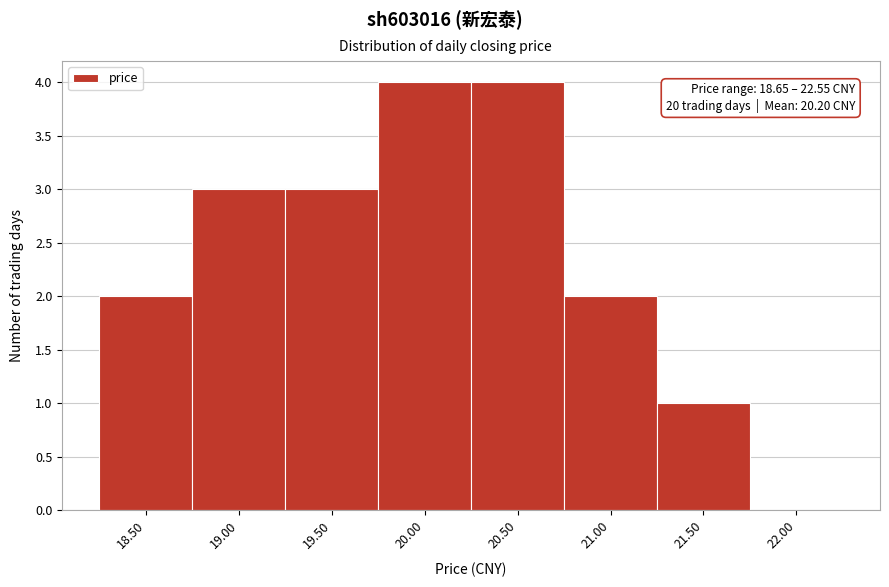

Reading right to left, what are all the values shown in this chart?

22.00=0	21.50=1	21.00=2	20.50=4	20.00=4	19.50=3	19.00=3	18.50=2